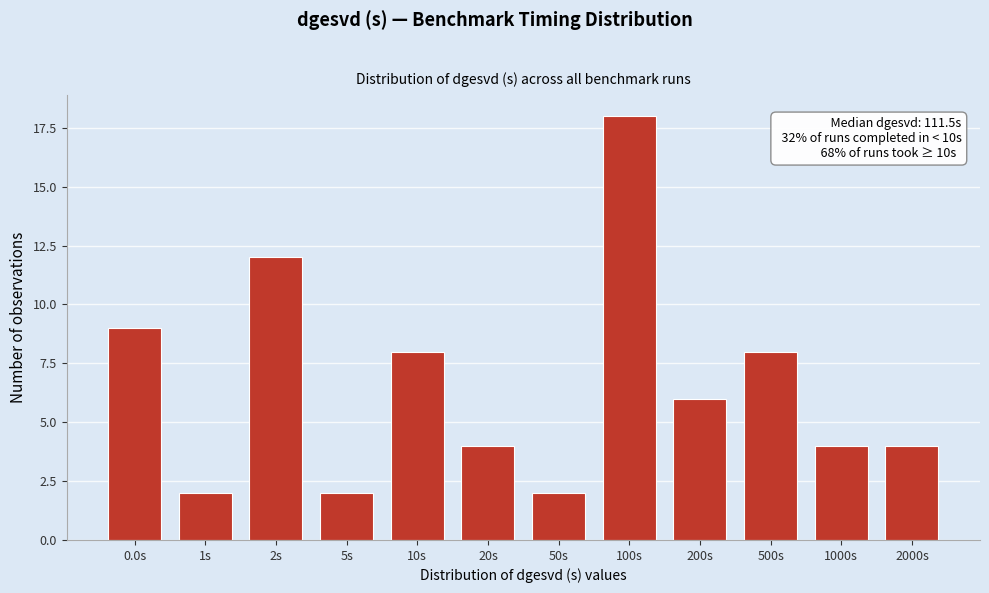

Reading right to left, extract all data points from this chart.

4	4	8	6	18	2	4	8	2	12	2	9